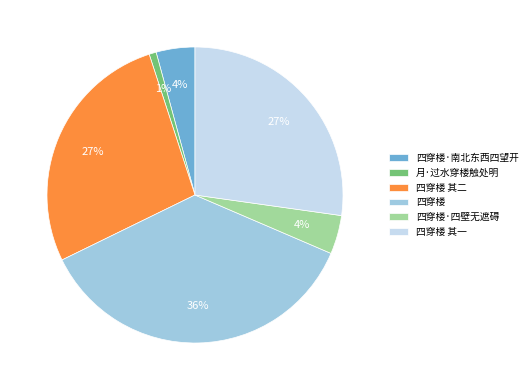

Which category has the biggest portion of the pie?

四穿楼